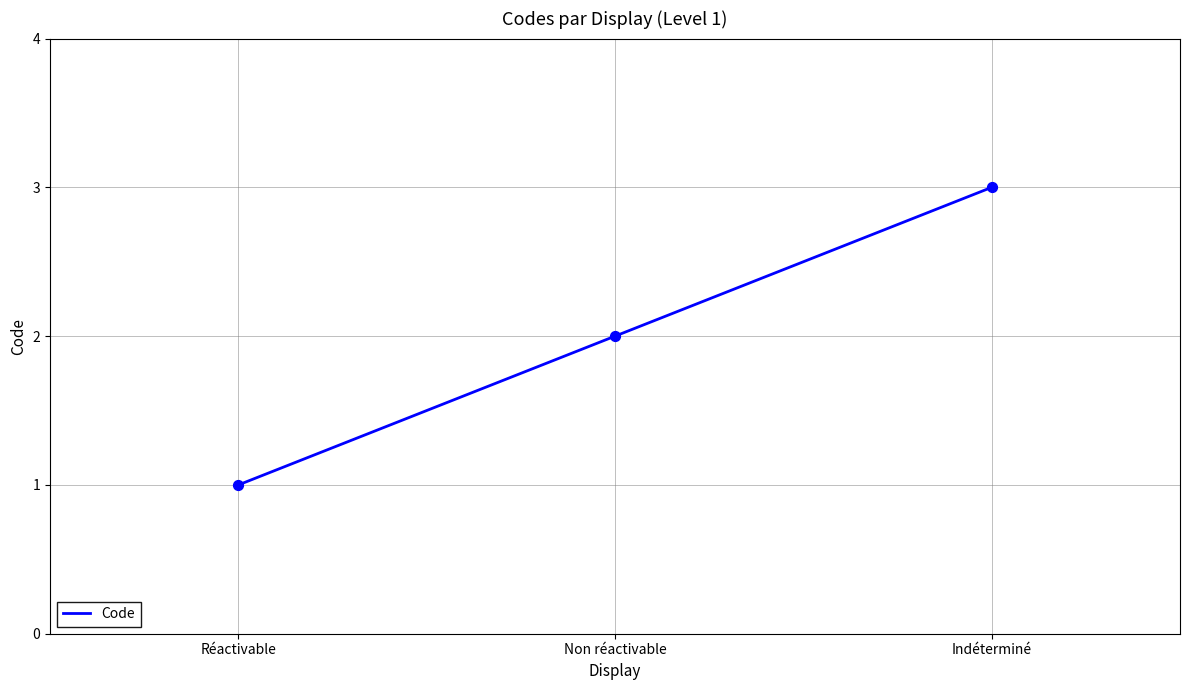

Approximately how many times larger is the value at Non réactivable compared to Réactivable?

2.0